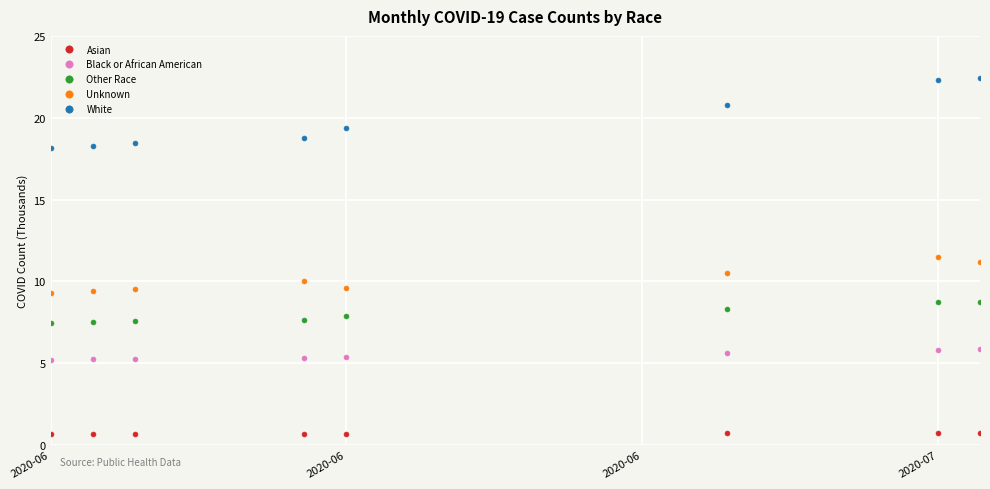

True or false: Unknown and Other Race cross at least once.

False